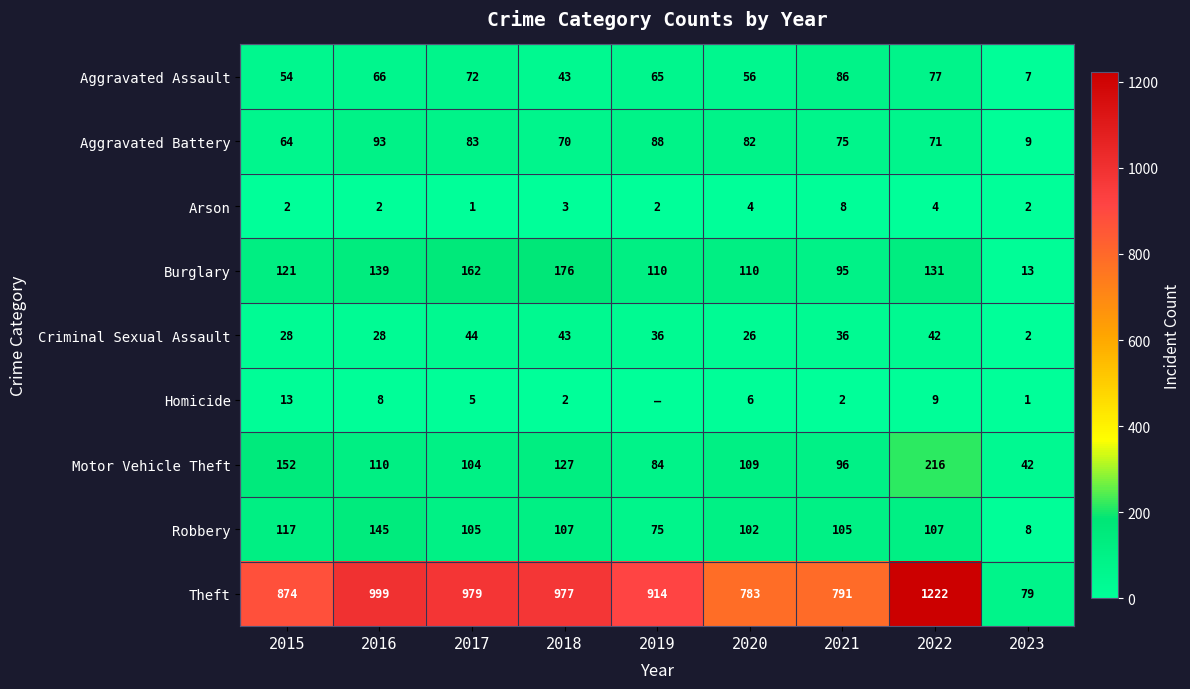

At how many categories does at least one series exceed 746?

8